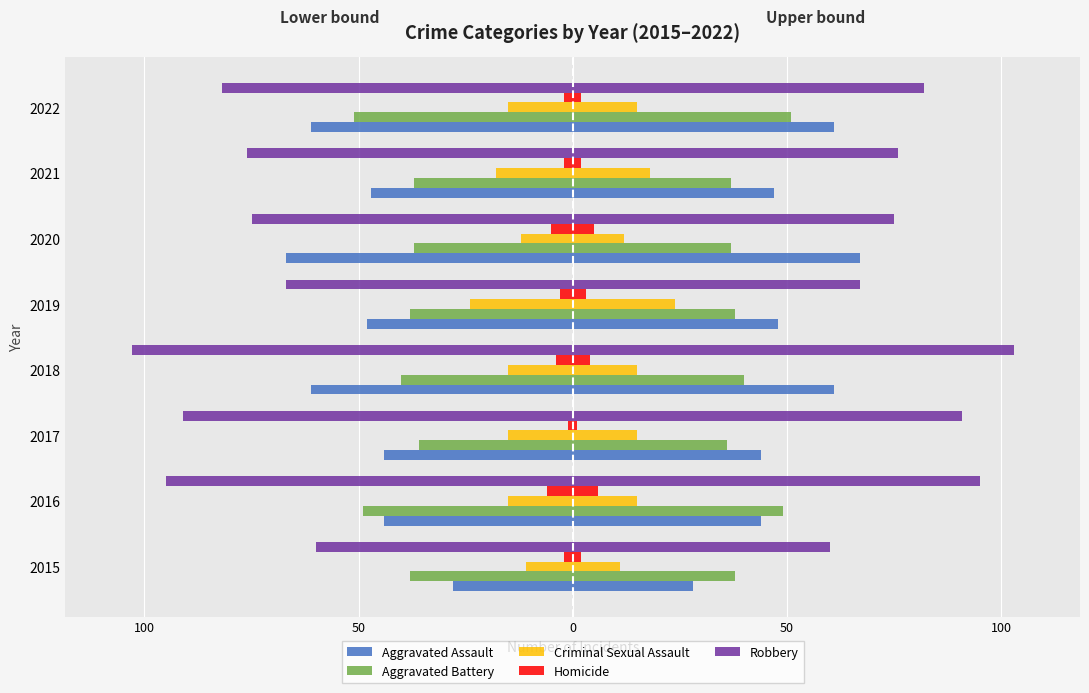

Which has a higher value, 2018 or 2019?

2019